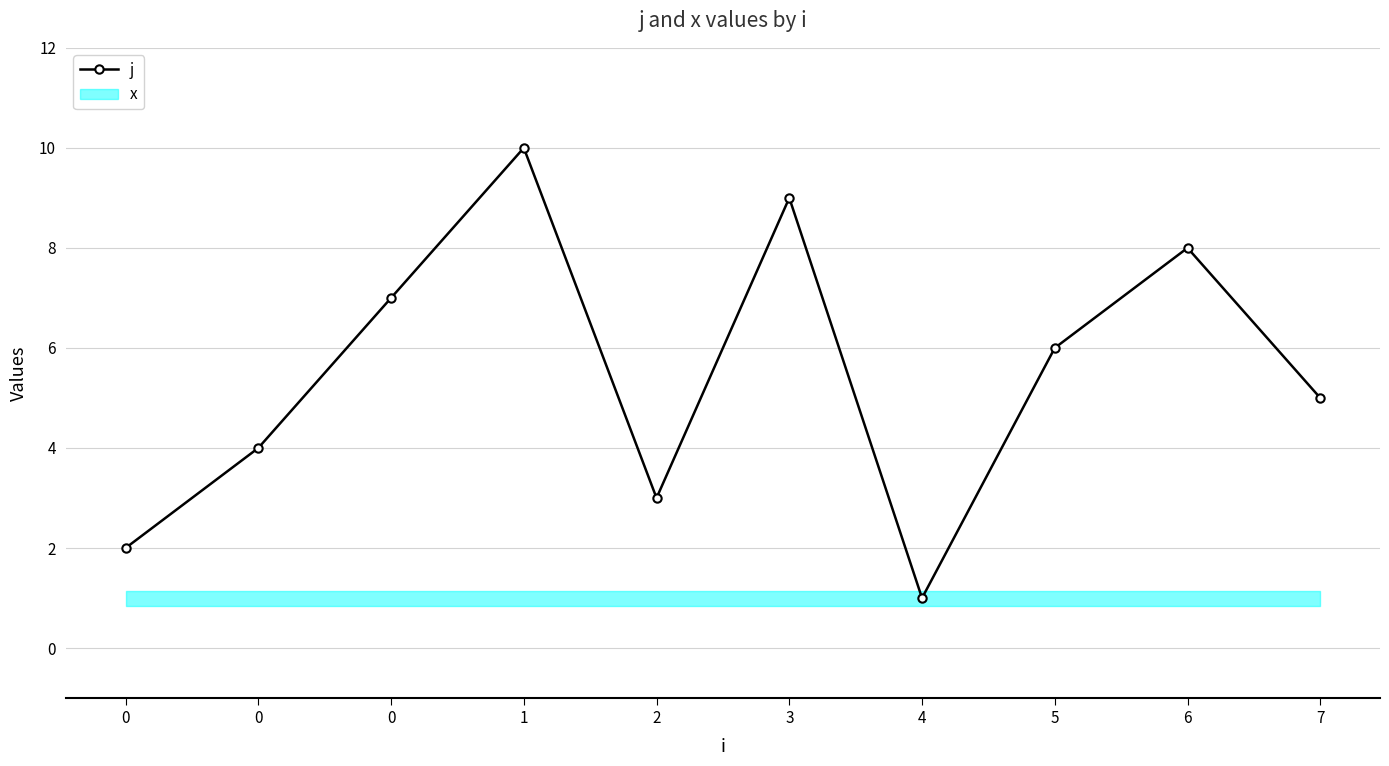

Rank the categories by value from highest to lowest.

1, 3, 6, 0, 5, 7, 0, 2, 0, 4